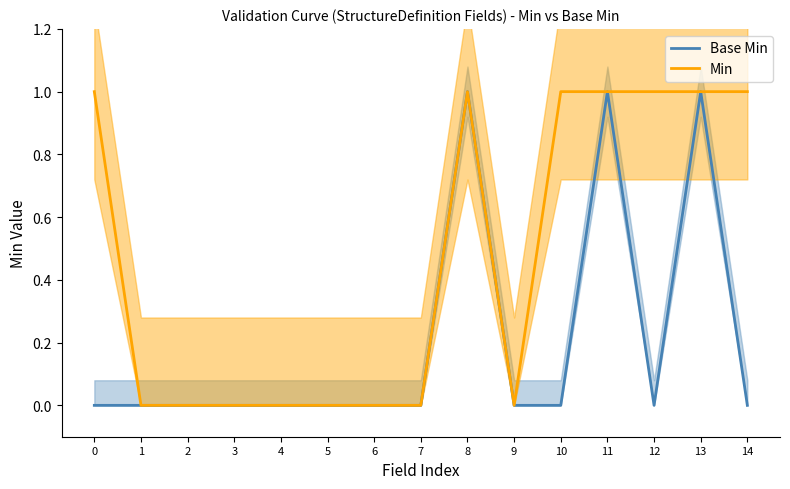

Which category has the lowest value in the Min series?

1